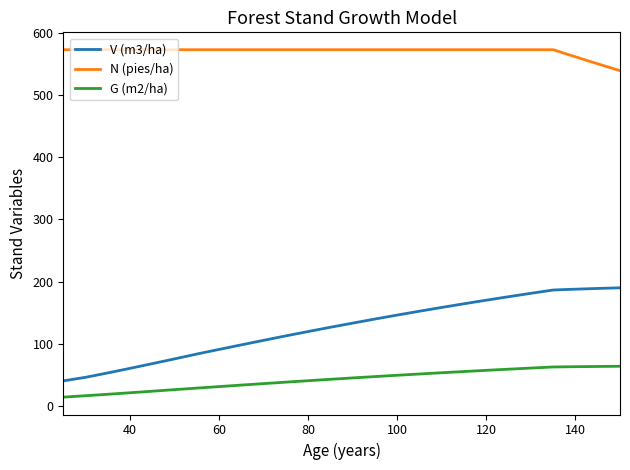

At how many categories does at least one series exceed 86?

26